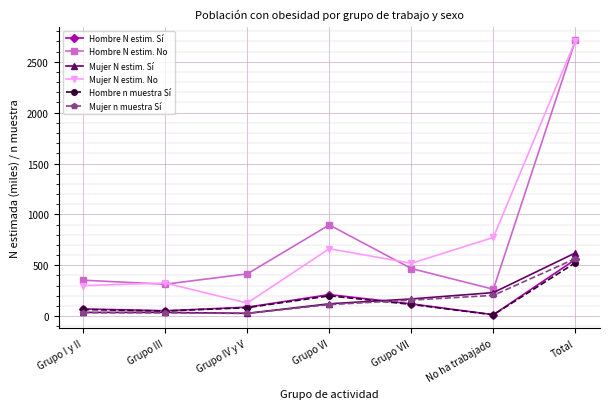

True or false: Hombre N estim. No and Mujer n muestra Sí cross at least once.

False